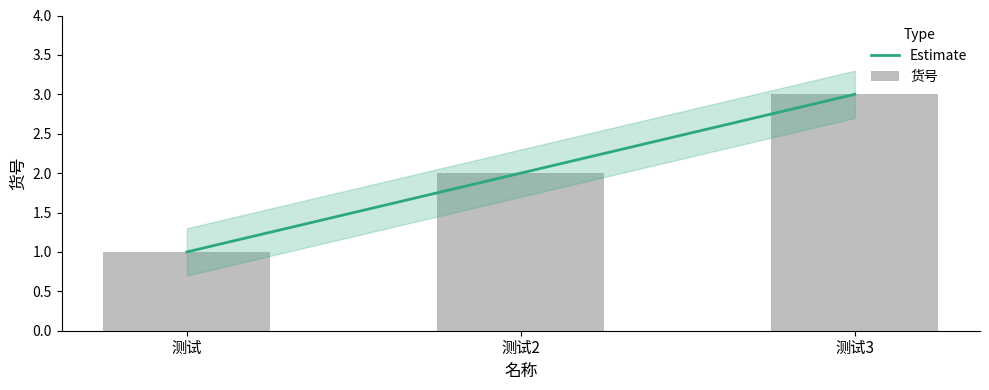

The value at 测试2 is 1. True or false?

False